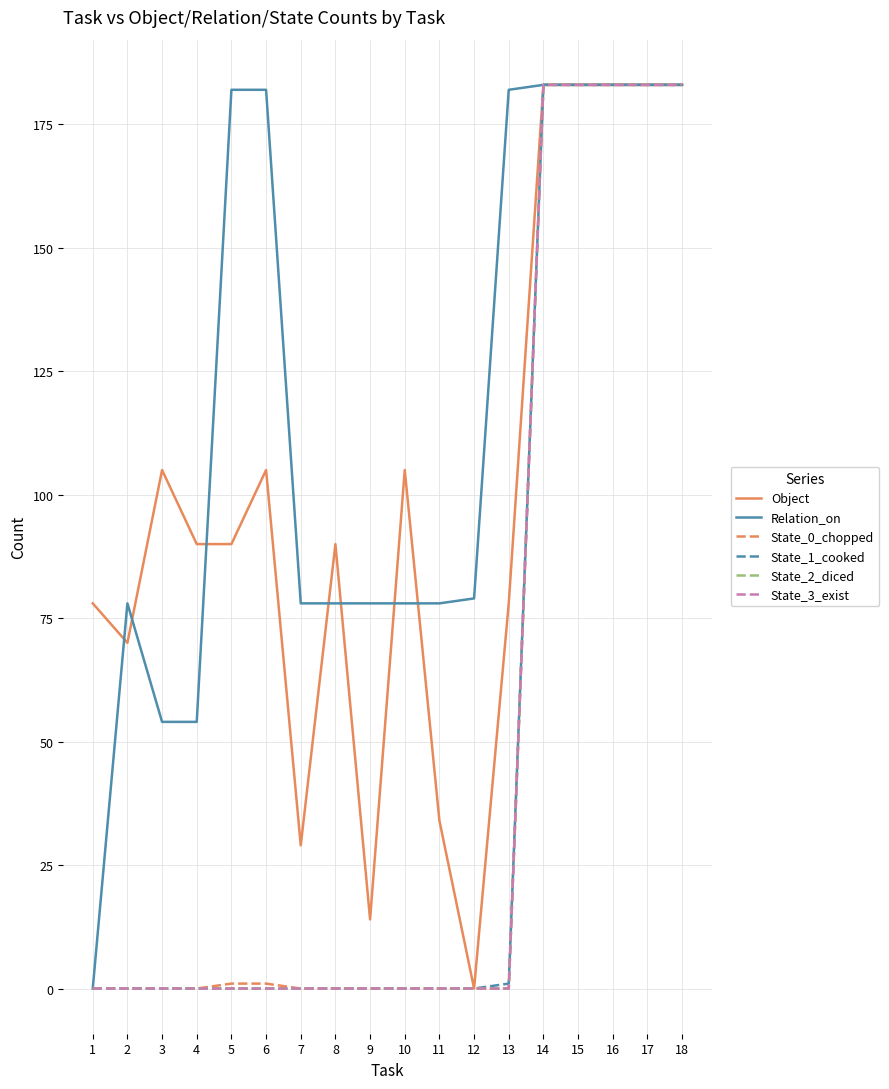

How many intersections are there between Relation_on and Object?

7